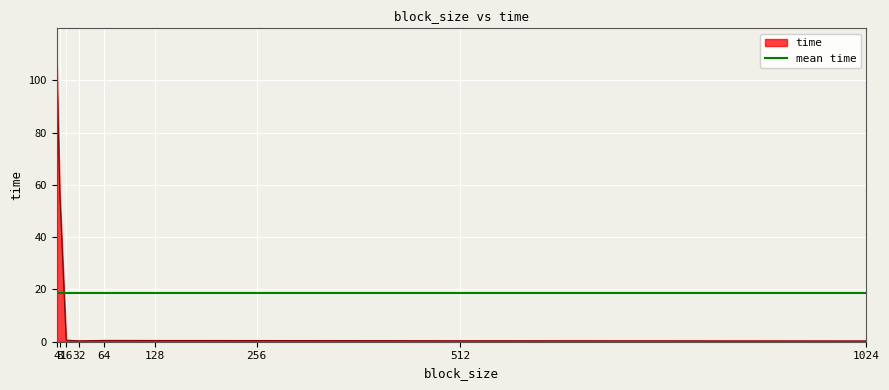

List the labels in order of value, smallest first.

1024, 32, 512, 256, 128, 64, 16, 8, 4